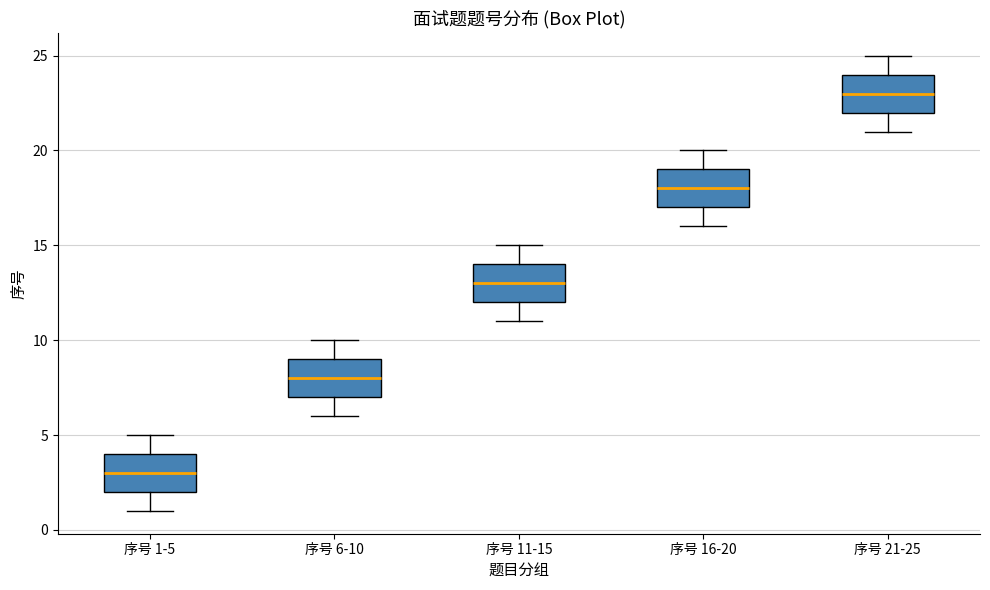

Which box's median line is the lowest?

序号 1-5